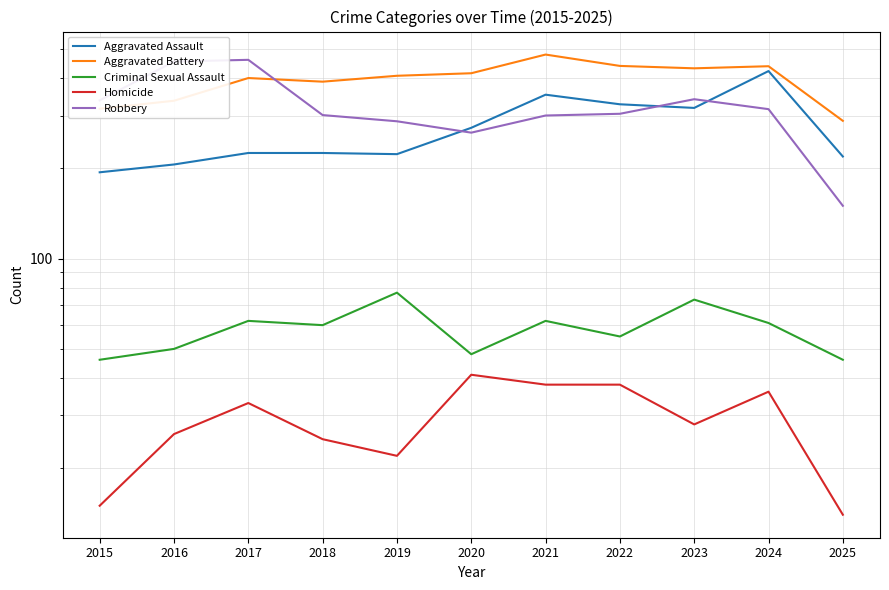

What is the total value across all series at 2016?

1072